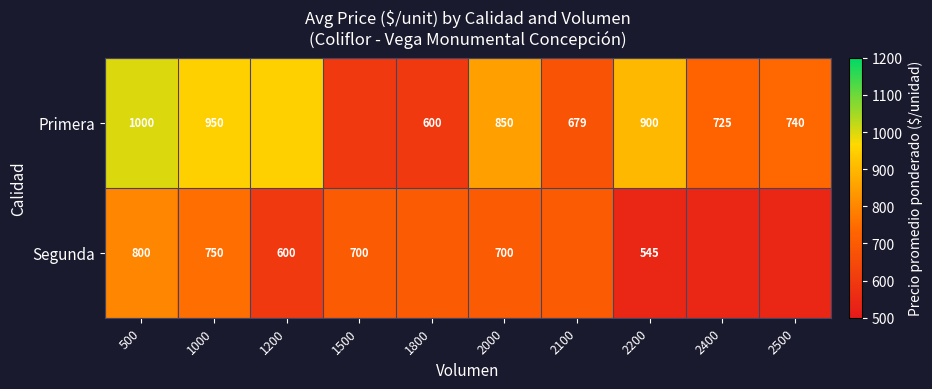

True or false: Segunda has a value of 170 at 1200.

False